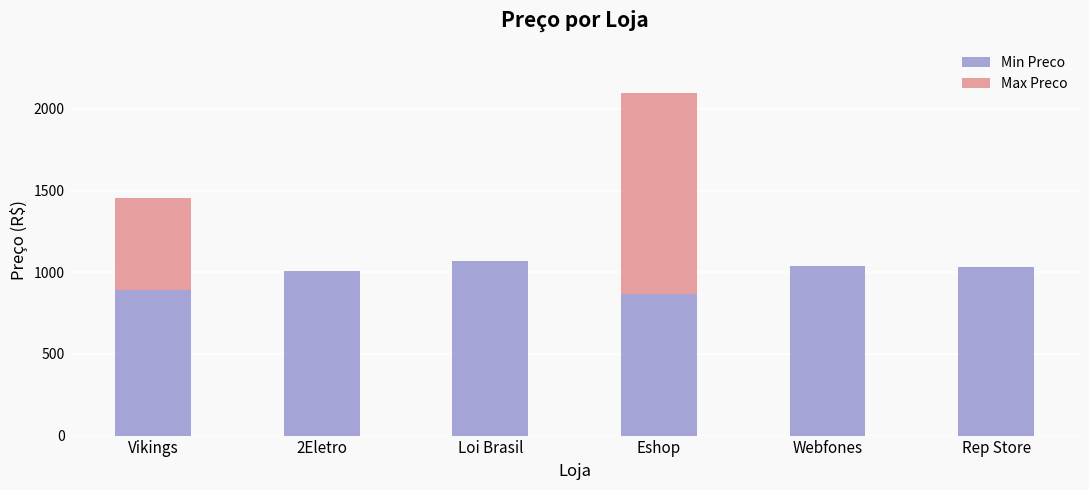

At which label is Min Preco closest to 969?

2Eletro